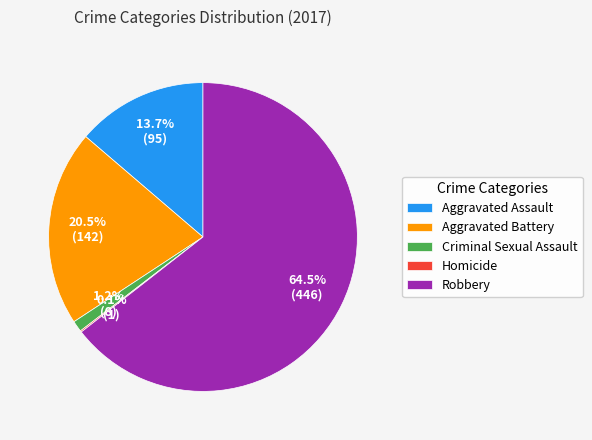

True or false: Criminal Sexual Assault accounts for 15% of the total.

False